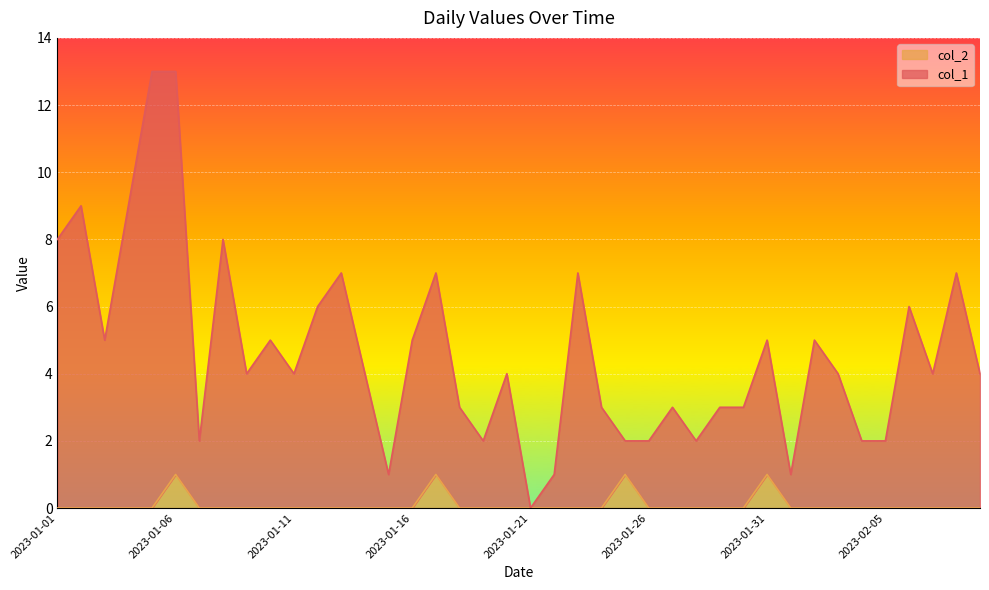

Reading left to right, what are all the values shown in this chart?

col_1: 8	9	5	9	13	13	2	8	4	5	4	6	7	4	1	5	7	3	2	4	0	1	7	3	2	2	3	2	3	3	5	1	5	4	2	2	6	4	7	4
col_2: 0	0	0	0	0	1	0	0	0	0	0	0	0	0	0	0	1	0	0	0	0	0	0	0	1	0	0	0	0	0	1	0	0	0	0	0	0	0	0	0